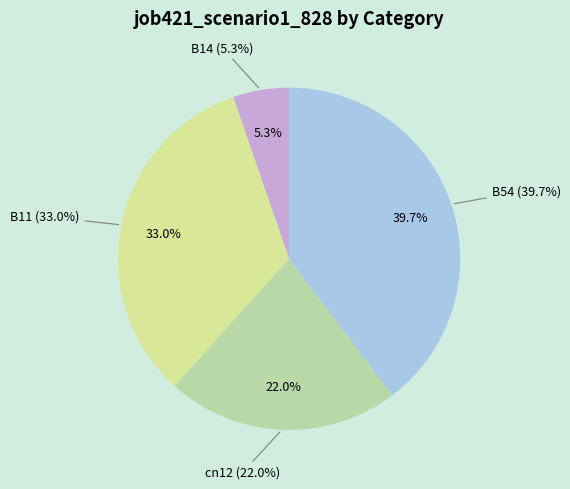

What percentage is NOT represented by B11?

67.0%